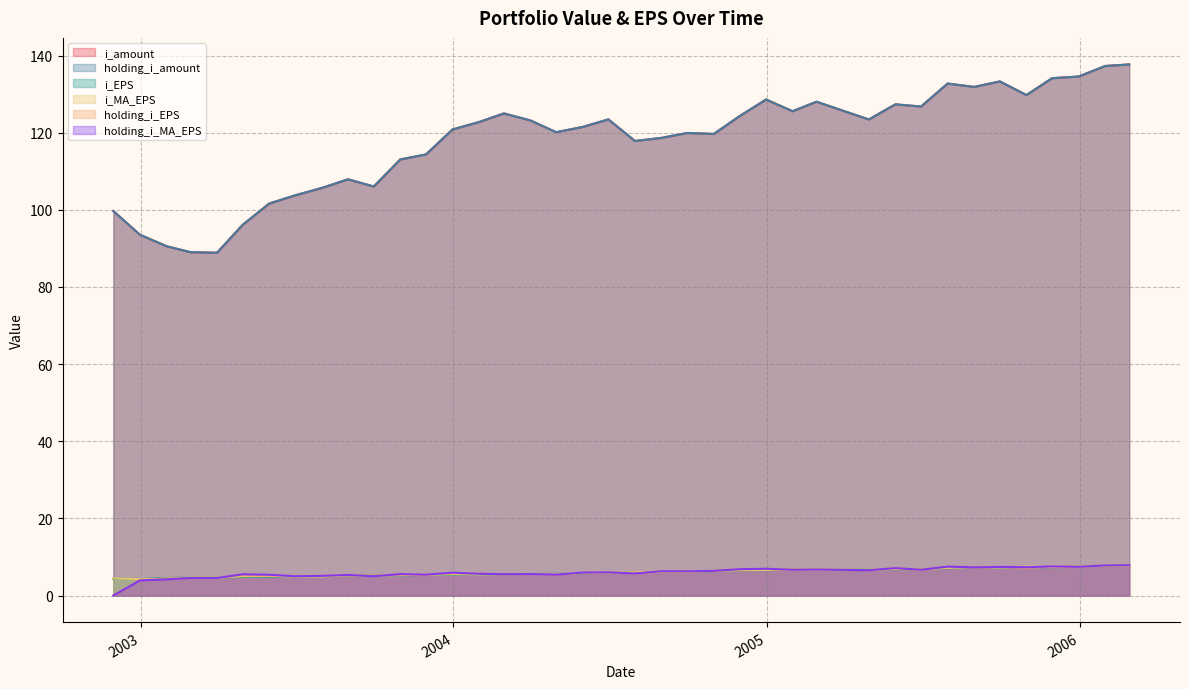

What is the difference between the maximum and minimum values in the holding_i_EPS series?

7.8